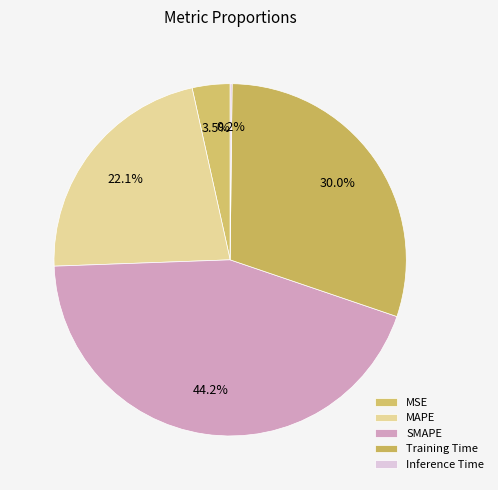

What portion of the pie excludes MAPE?

77.9%